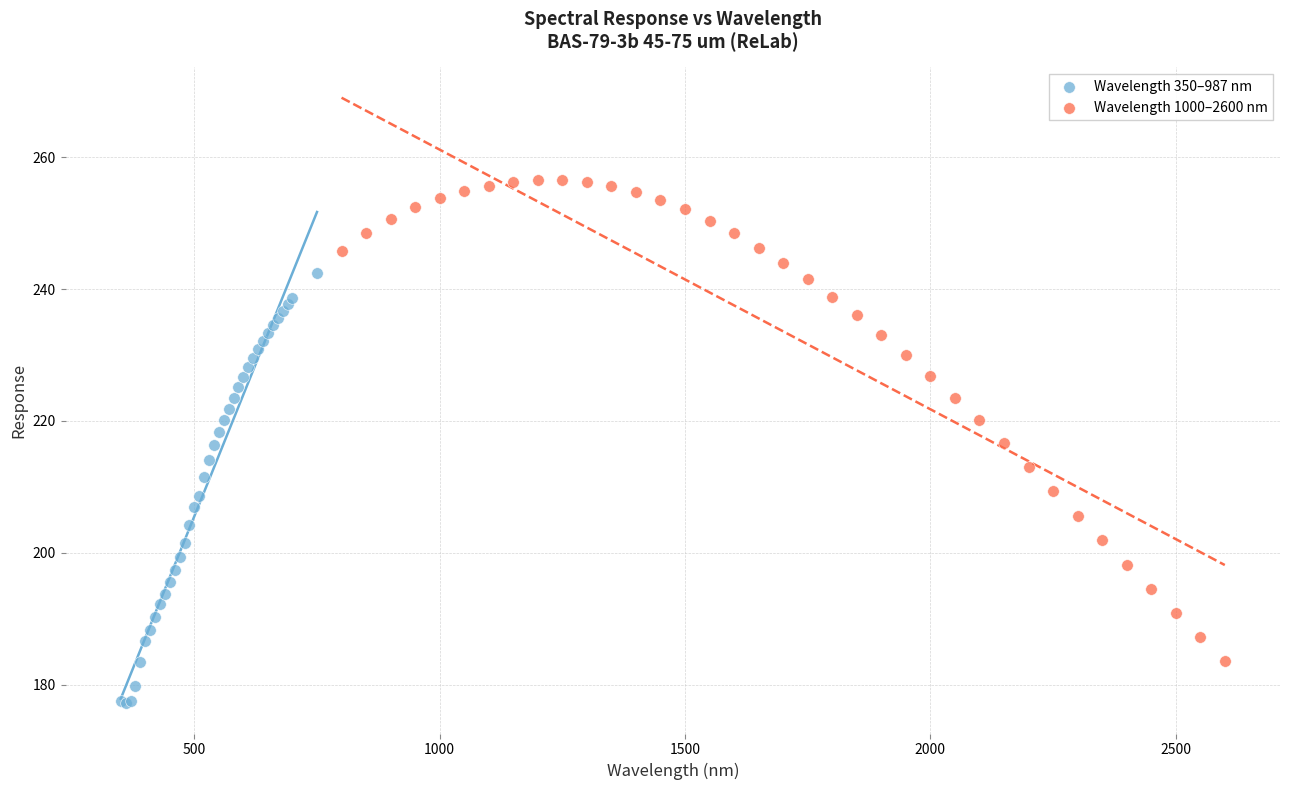

Which series contains the lowest Y value?

Wavelength 350–987 nm